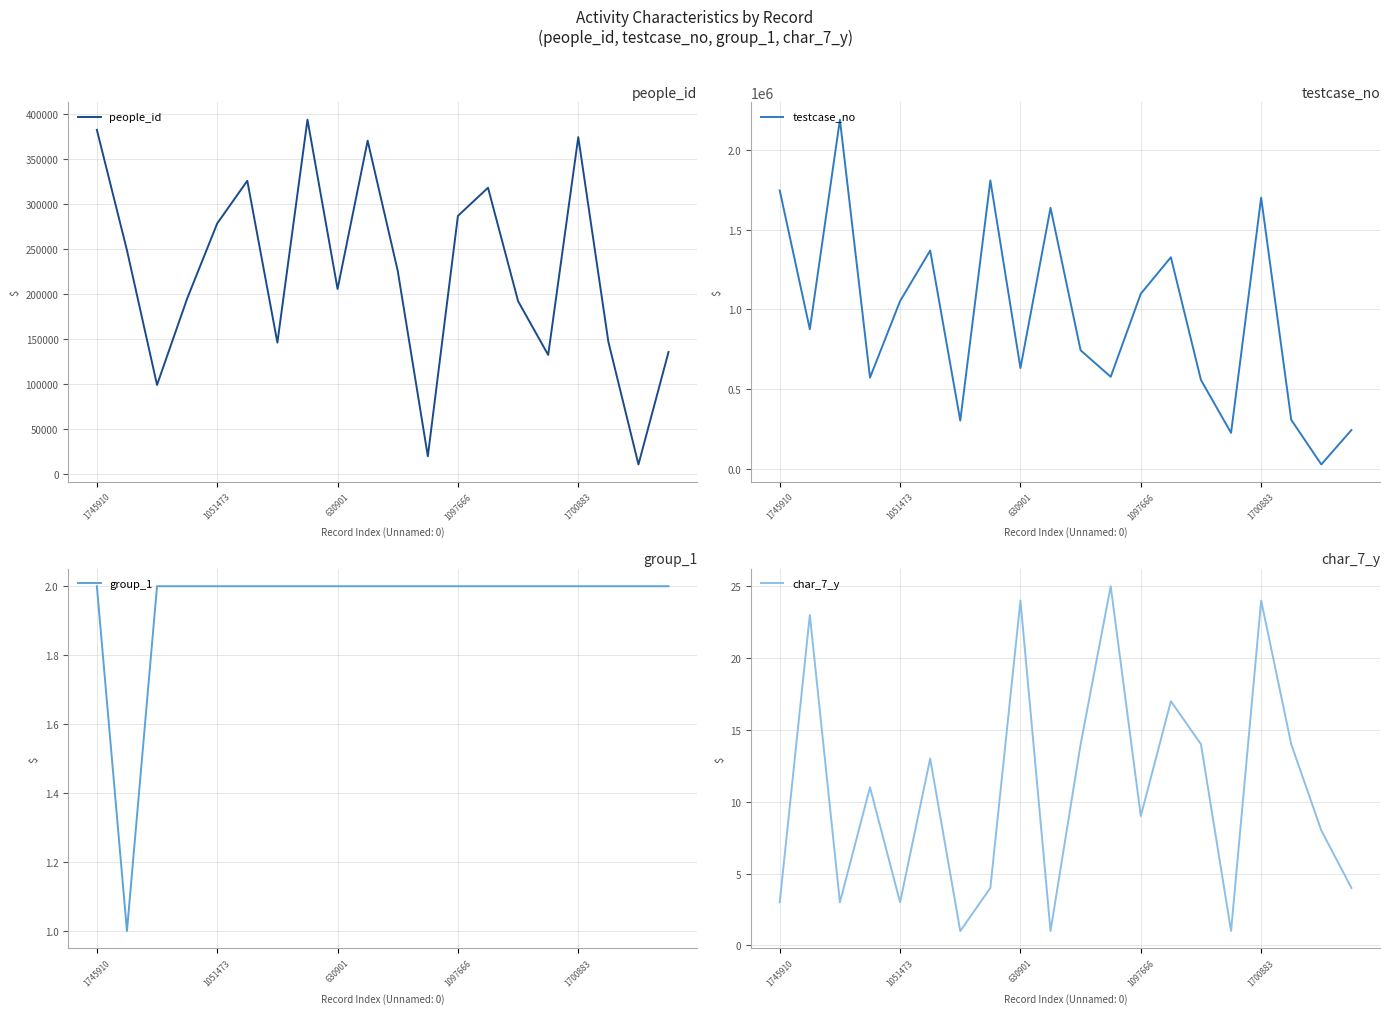

Read the group_1 value at 18.

2